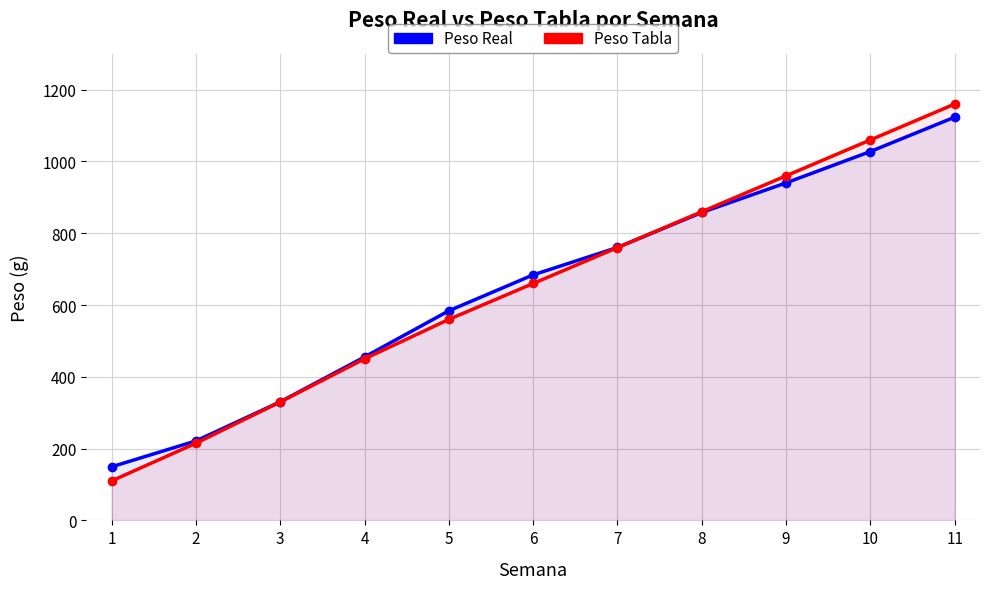

What is the value of the Peso Real point at the 7th from the left?

760.3